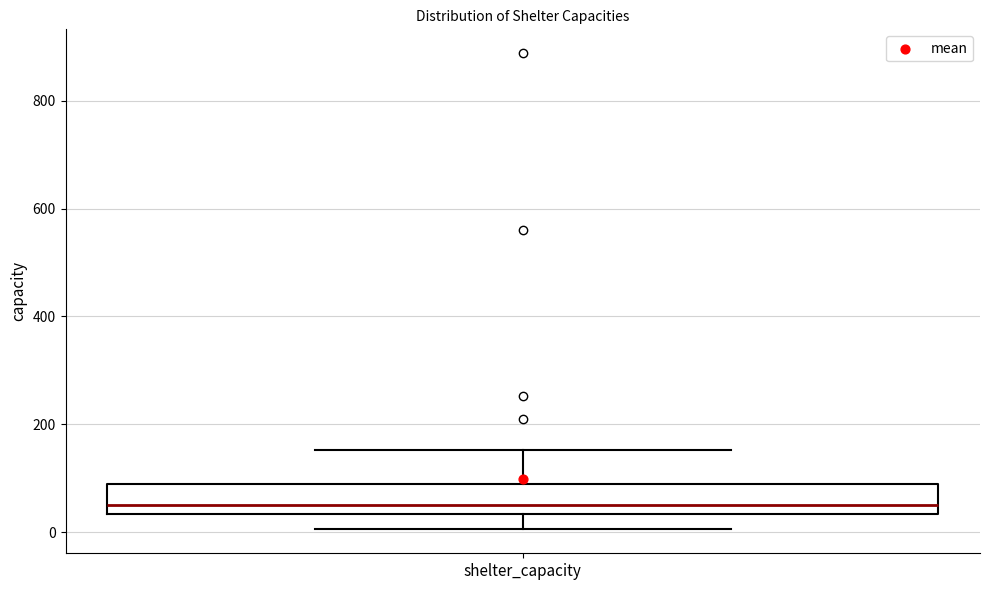

Read this box plot against the y-axis: the position of the median line, the range covered by the box, and the ends of both whiskers. The values are not printed on the chart, so give them approximately, as read against the axis.

median 60, box 40 to 80, whiskers 0 to 160